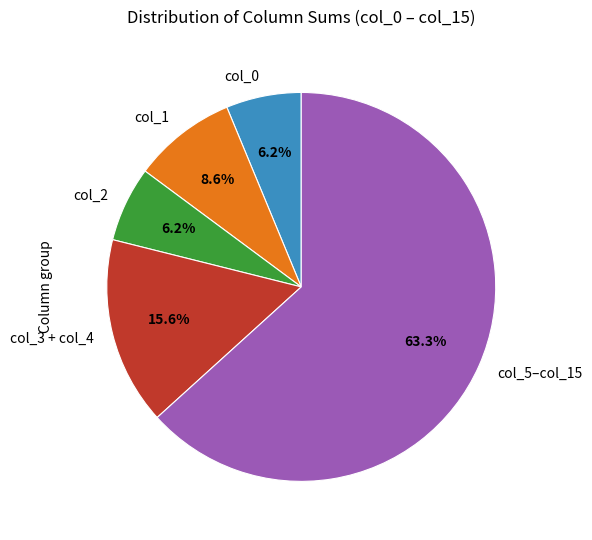

To the nearest percent, what is the difference between the largest and smallest slice percentages?

57%